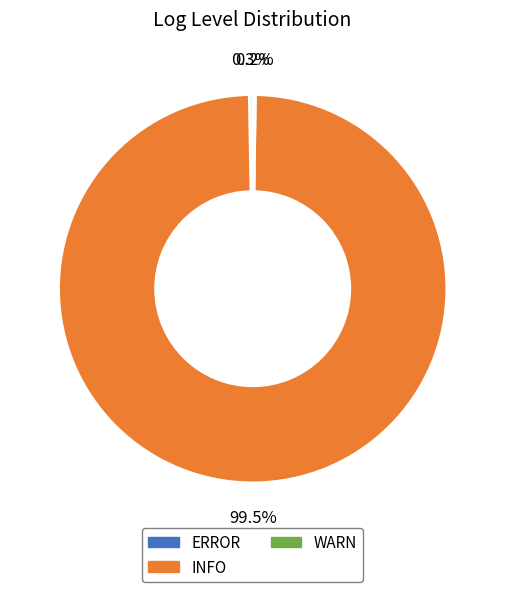

To the nearest percent, what is the difference between the largest and smallest slice percentages?

99%